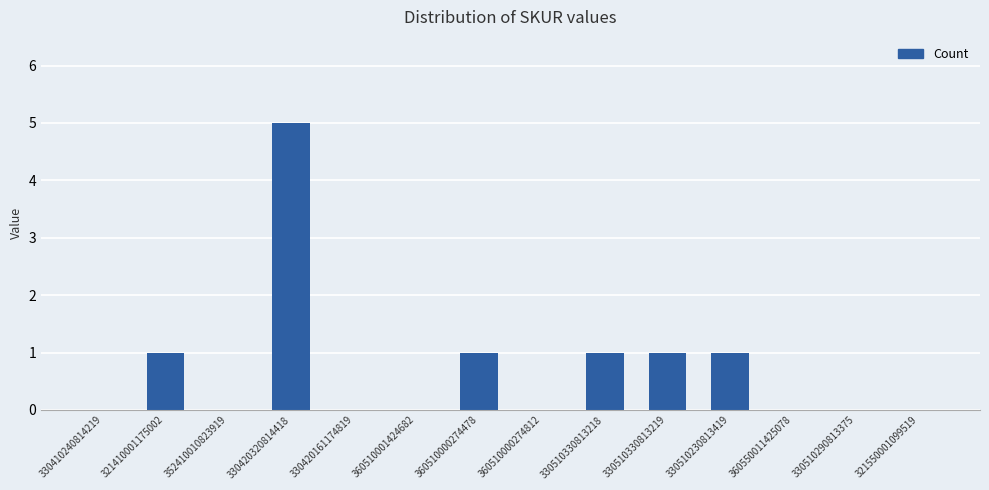

The chart shows a value of 5 at 330420320814418. True or false?

True